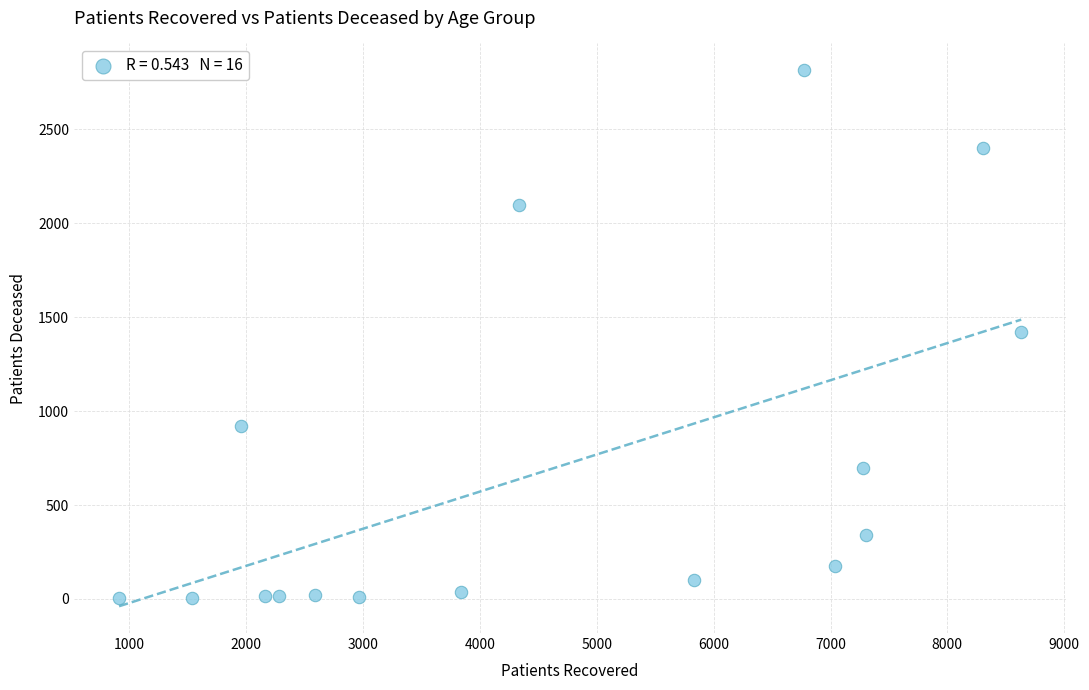

What is the range of Y values (max minus min)?

2812